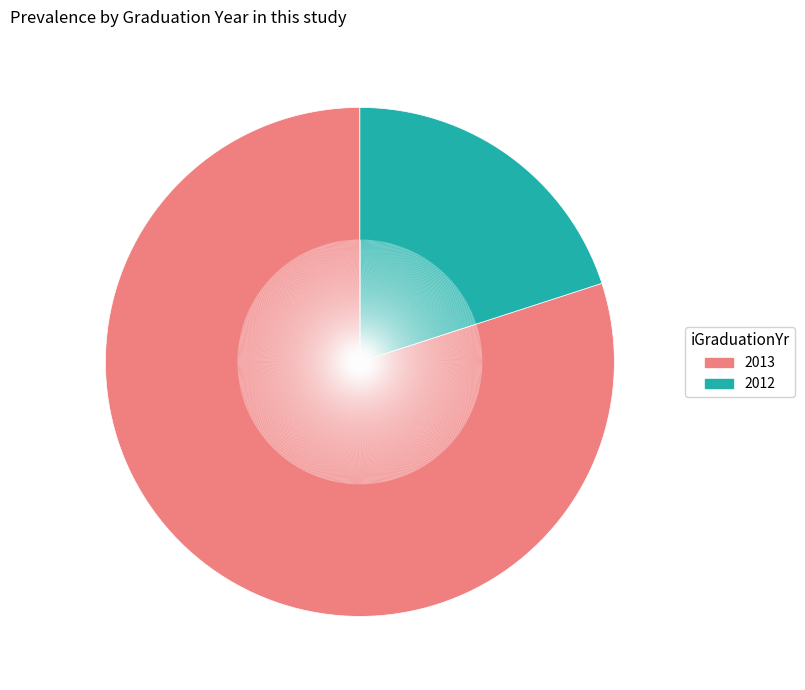

Is there a majority slice in this chart?

Yes